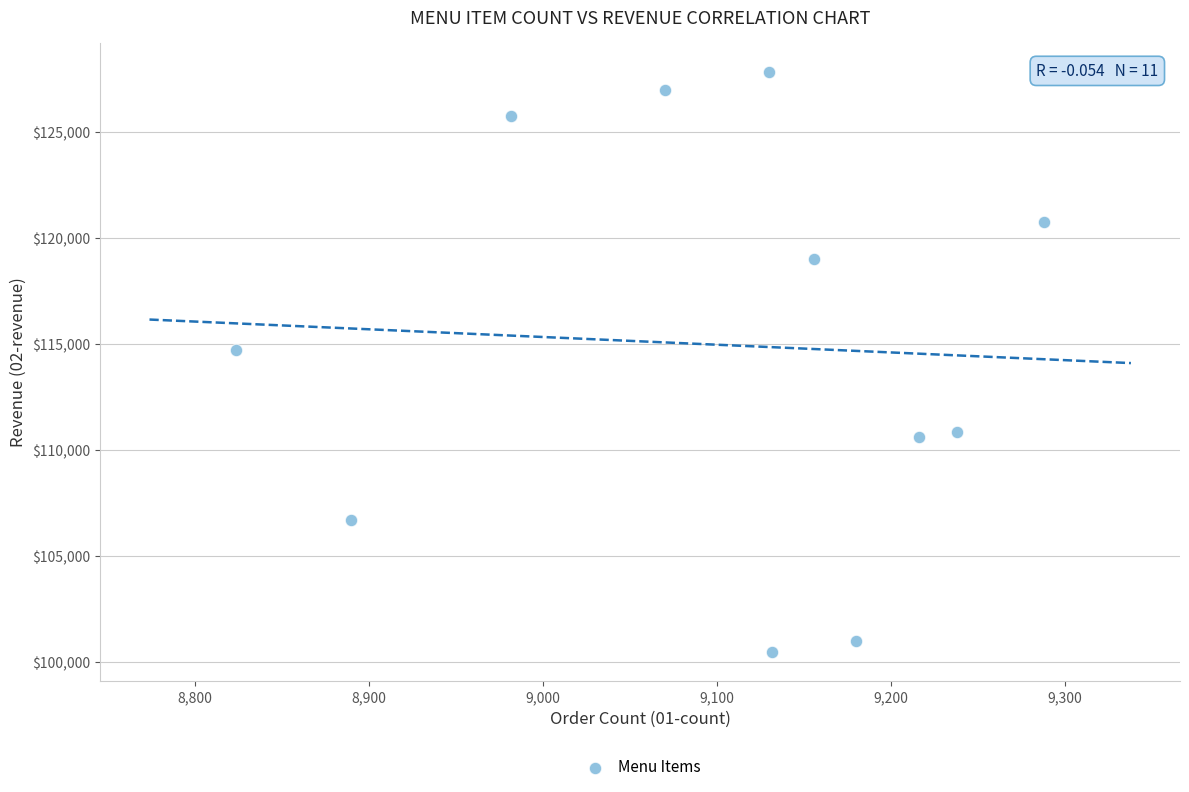

What Y value in the scatter plot is closest to 114136?

114712